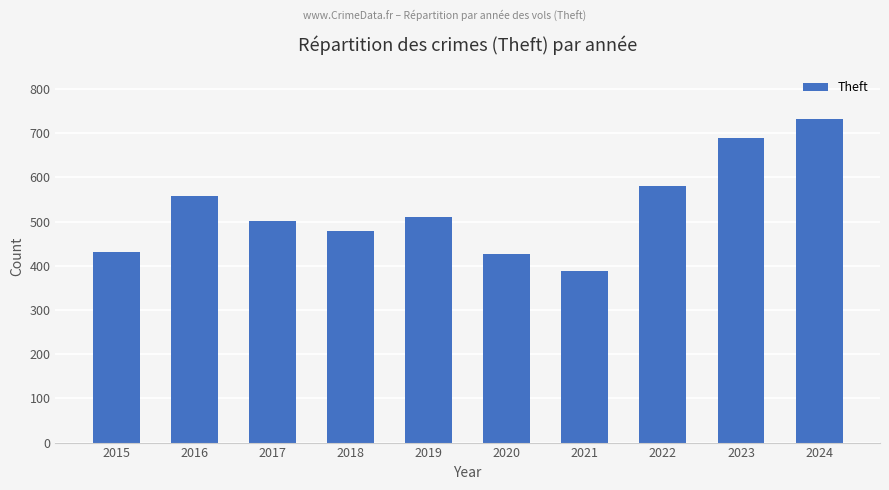

What is the value of the 7th bar from the left?

388